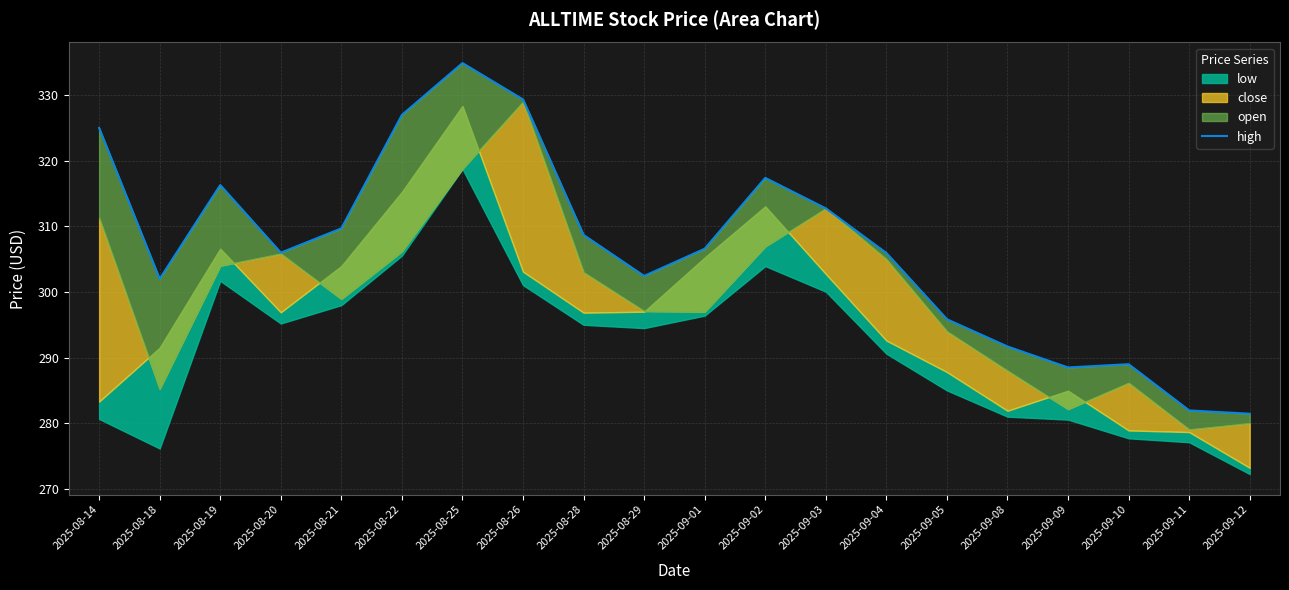

Reading right to left, extract all data points from this chart.

2025-09-12=281.5	2025-09-11=282.0	2025-09-10=289.0	2025-09-09=288.5	2025-09-08=291.7	2025-09-05=295.9	2025-09-04=306.0	2025-09-03=312.8	2025-09-02=317.4	2025-09-01=306.6	2025-08-29=302.5	2025-08-28=308.7	2025-08-26=329.4	2025-08-25=334.9	2025-08-22=327.0	2025-08-21=309.7	2025-08-20=306.0	2025-08-19=316.3	2025-08-18=302.0	2025-08-14=325.0